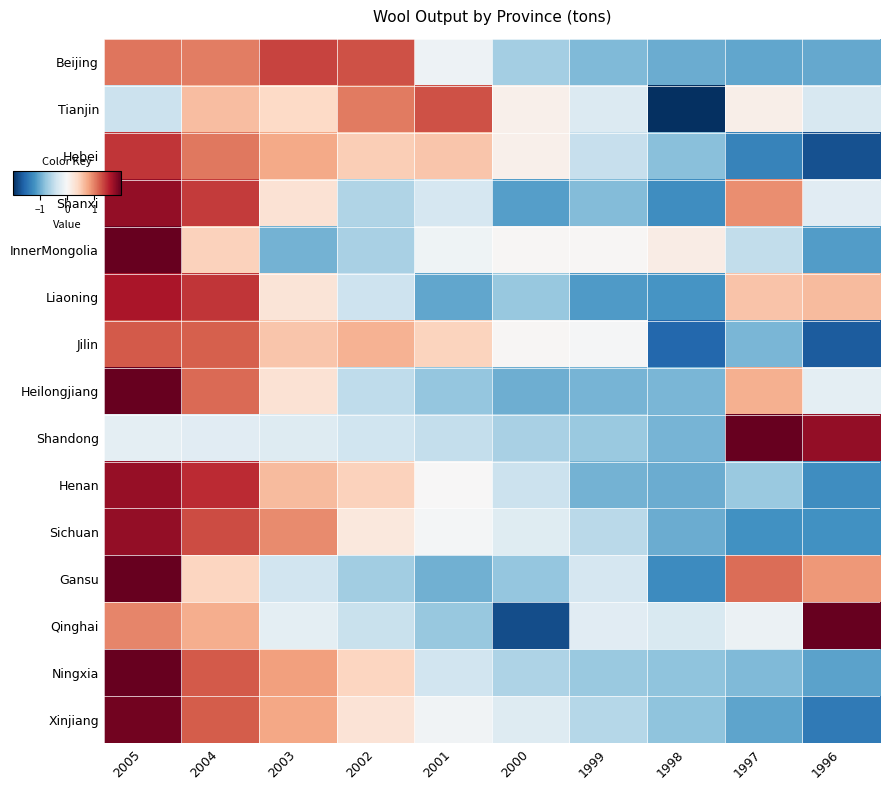

What is the difference between the highest and lowest values at 2001?

2.3